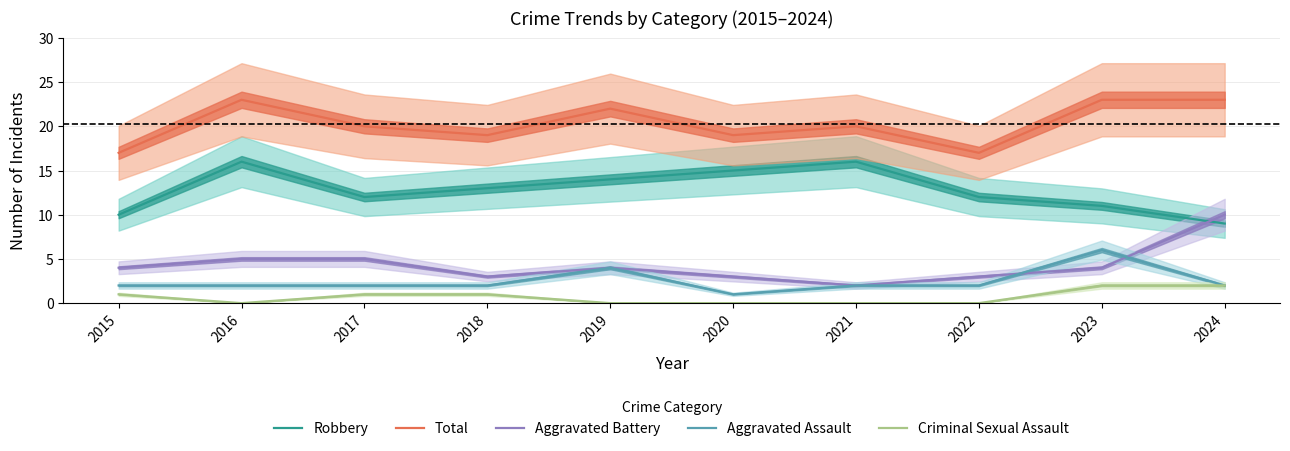

List the labels in order of Aggravated Assault value, smallest first.

2020, 2015, 2016, 2017, 2018, 2021, 2022, 2024, 2019, 2023